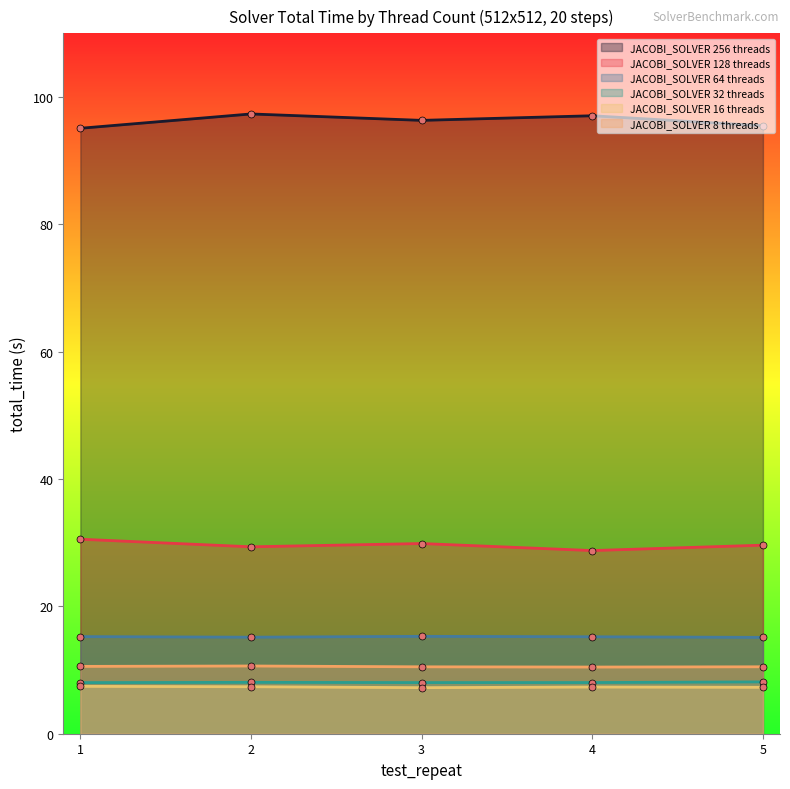

Reading left to right, what are all the values shown in this chart?

JACOBI_SOLVER 256 threads: 1=95.1	2=97.3	3=96.3	4=97.1	5=95.5
JACOBI_SOLVER 128 threads: 1=30.5	2=29.4	3=29.9	4=28.8	5=29.6
JACOBI_SOLVER 64 threads: 1=15.3	2=15.2	3=15.3	4=15.2	5=15.1
JACOBI_SOLVER 32 threads: 1=8.0	2=8.1	3=8.0	4=8.0	5=8.1
JACOBI_SOLVER 16 threads: 1=7.4	2=7.4	3=7.2	4=7.3	5=7.3
JACOBI_SOLVER 8 threads: 1=10.6	2=10.6	3=10.5	4=10.5	5=10.5